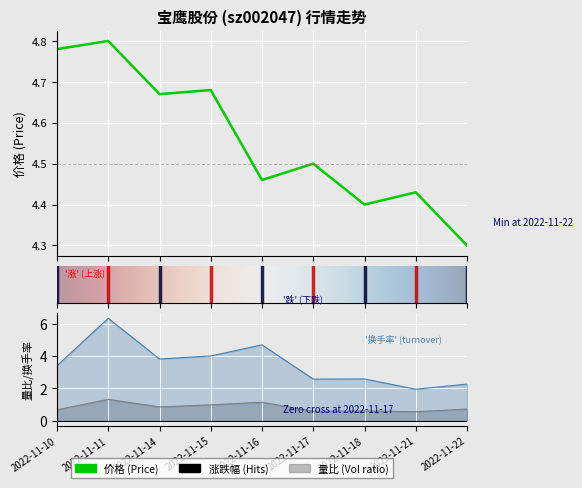

What is the value of the 价格 point at the 9th from the left?

4.3